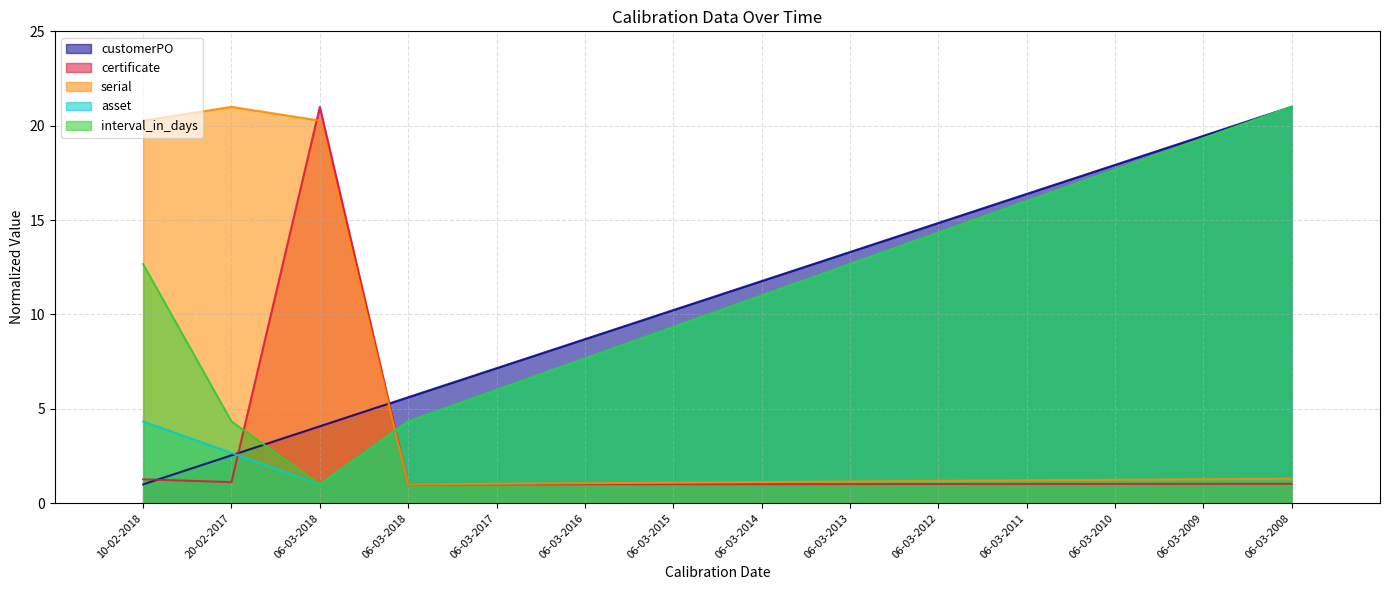

True or false: asset has more than 0 interior local peaks.

False